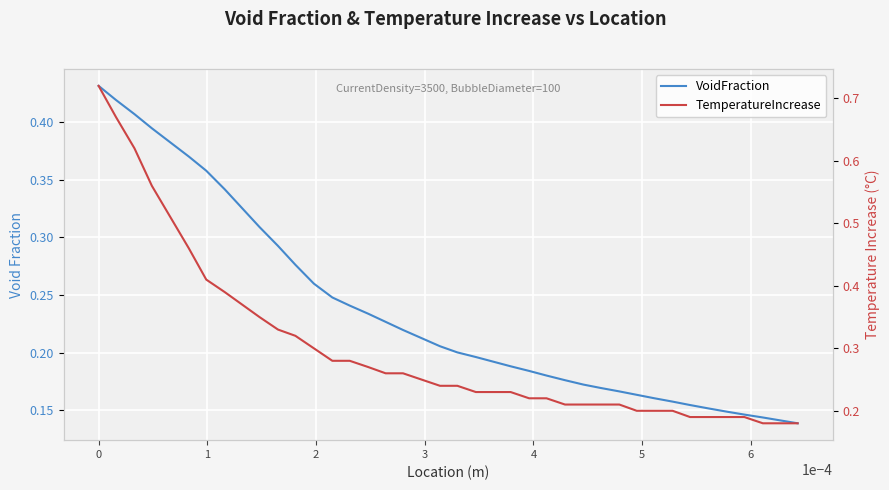

The value of VoidFraction at 39 is 0.1. True or false?

False